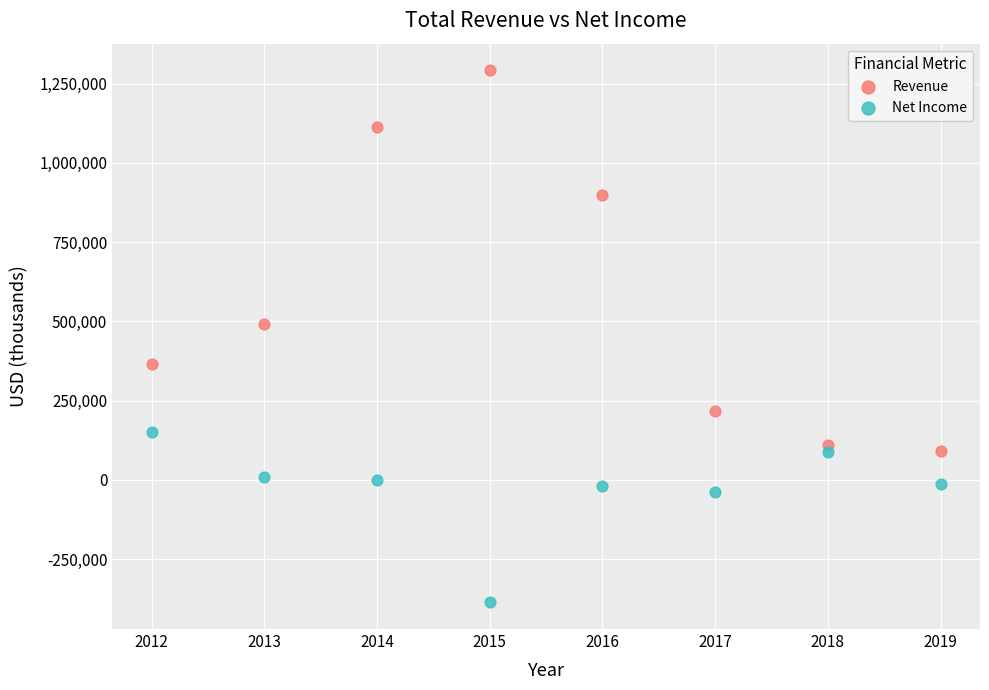

Which series has the widest spread of Y values?

Revenue